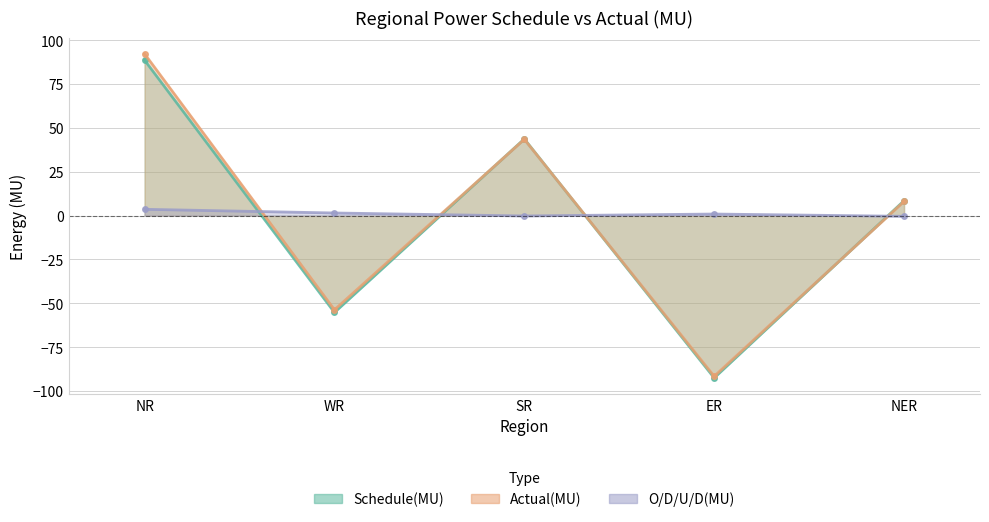

Reading right to left, what are all the values shown in this chart?

Schedule(MU): 8.5	-92.5	43.7	-55.2	88.6
Actual(MU): 8.1	-91.6	43.5	-53.7	92.2
O/D/U/D(MU): -0.4	0.9	-0.2	1.5	3.6